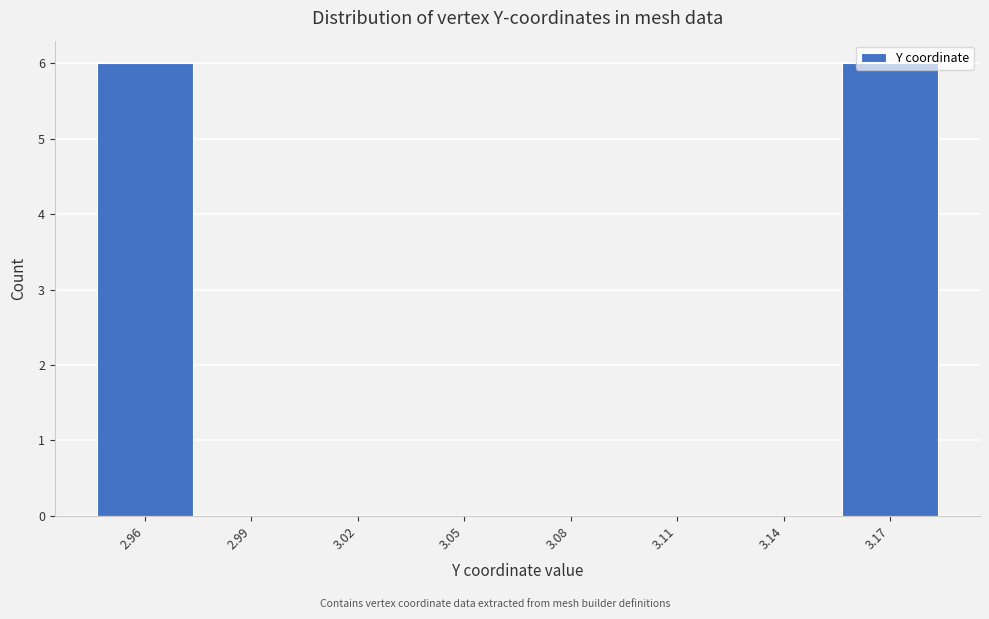

What is the greatest value displayed?

6